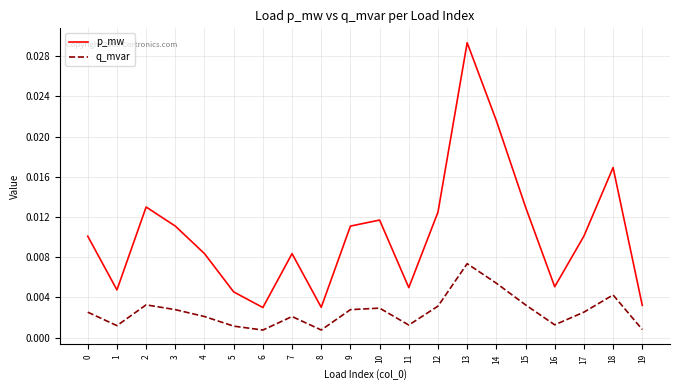

Count the number of categories in the chart.

20